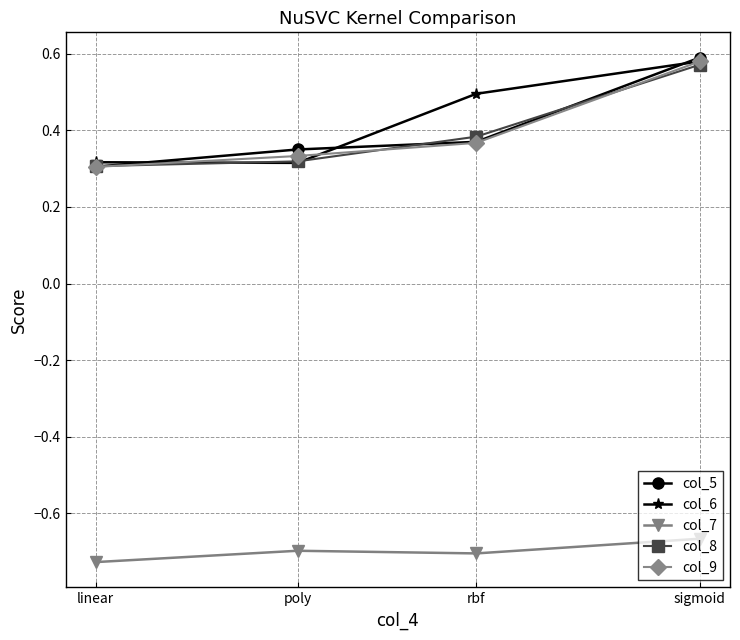

Which category has the highest value in the col_6 series?

sigmoid